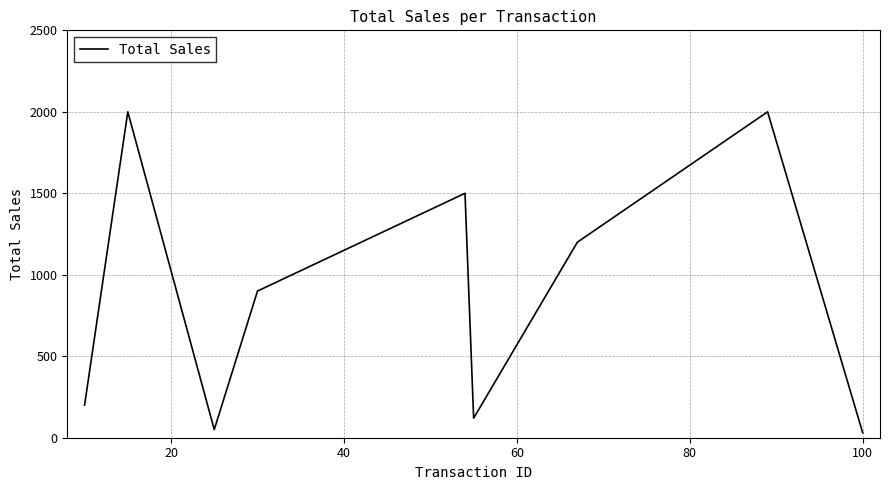

What is the difference between the maximum and minimum values?

1970